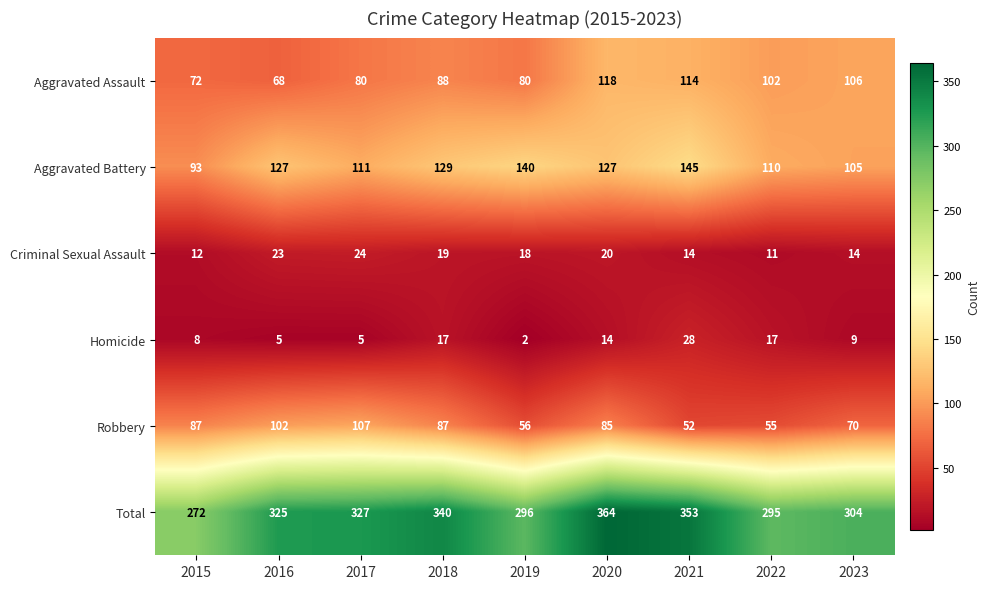

Which series changed the most between 2019 and 2023?

Aggravated Battery